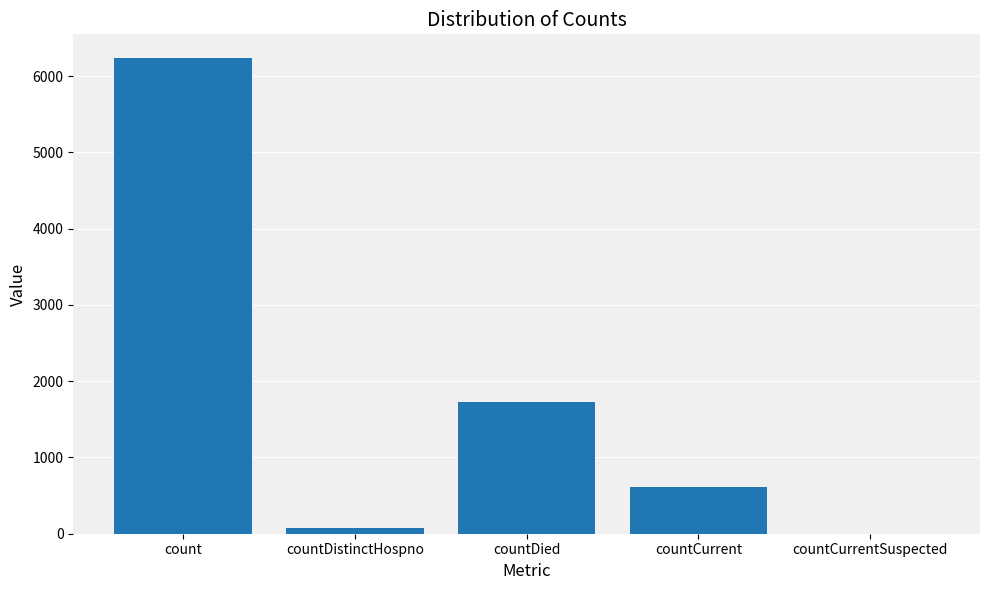

What is the sum of all values?

8645